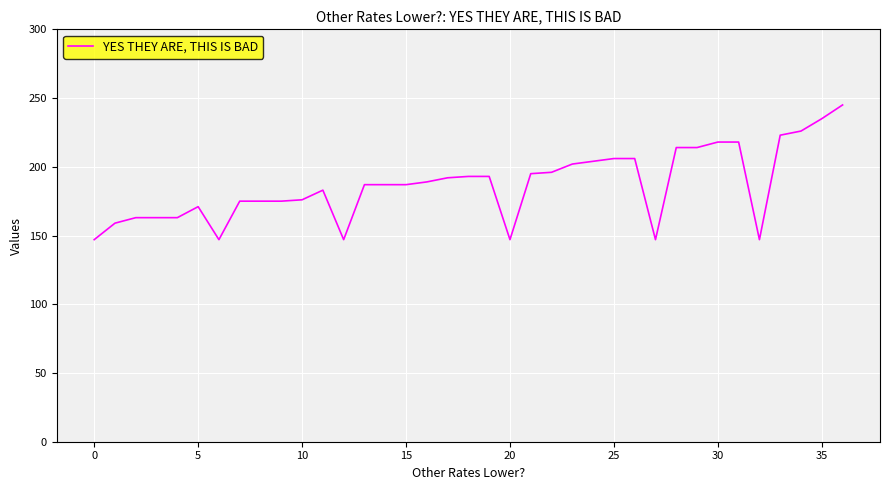

How many distinct data groups are displayed?

1